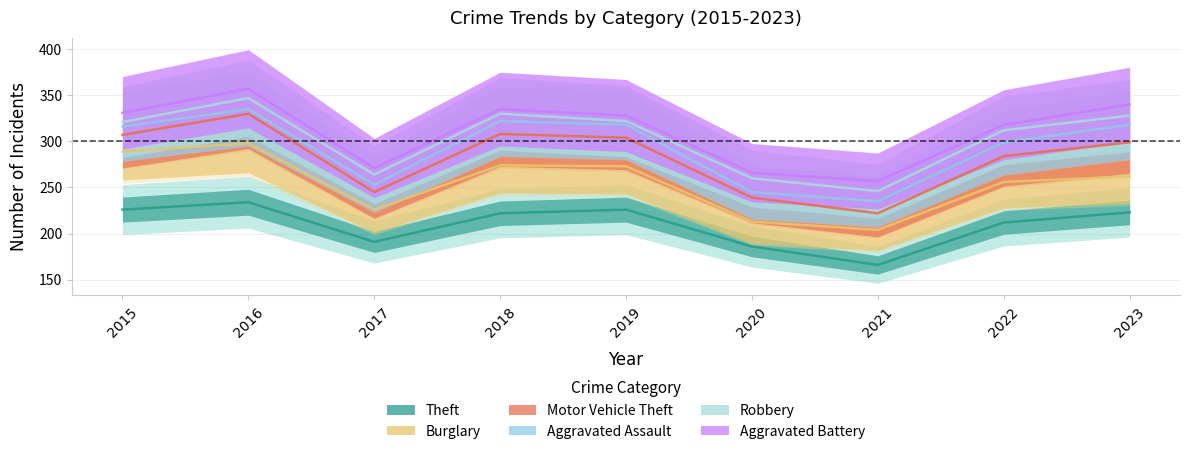

True or false: Burglary and Robbery intersect in this chart.

False